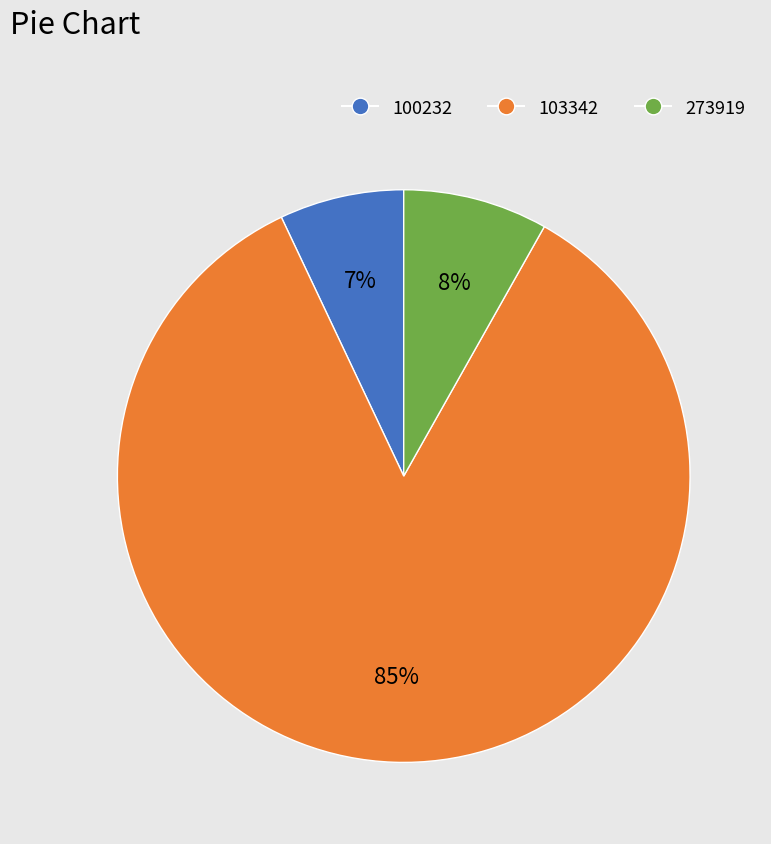

How many segments does this pie chart have?

3